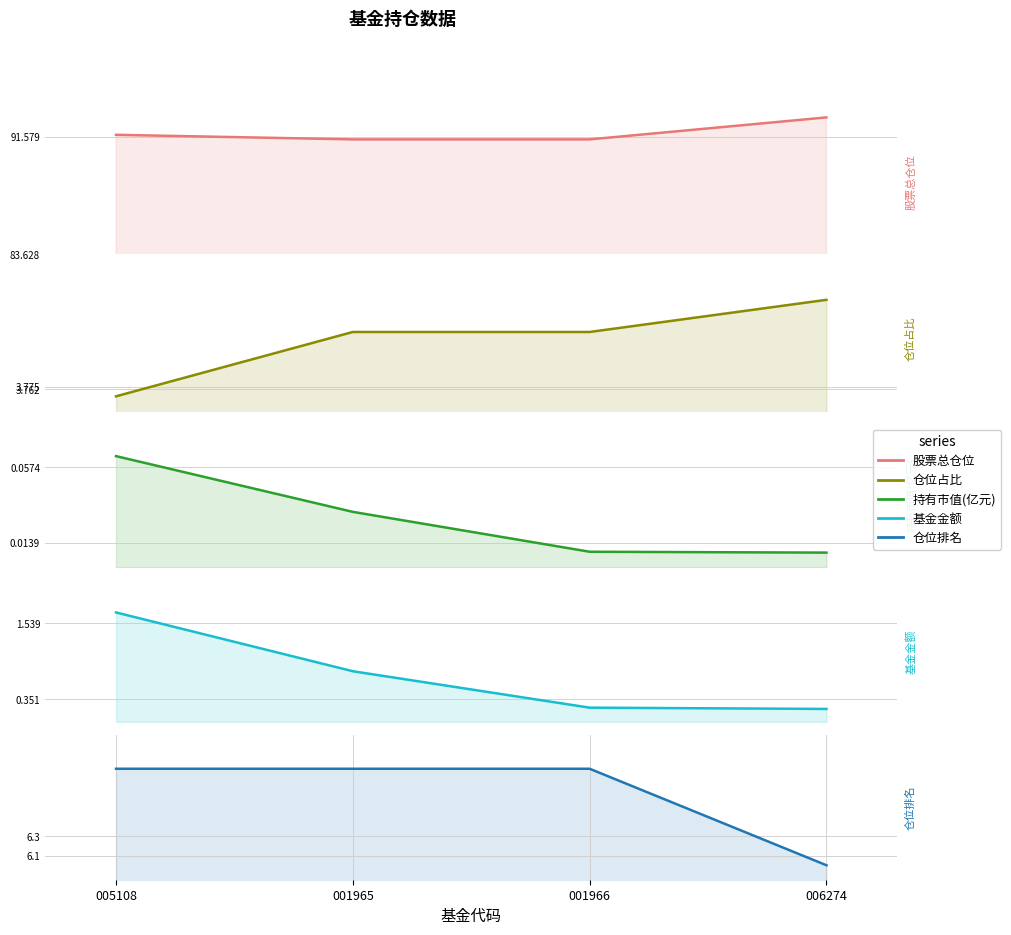

Between 006274 and 001966, which is larger?

006274